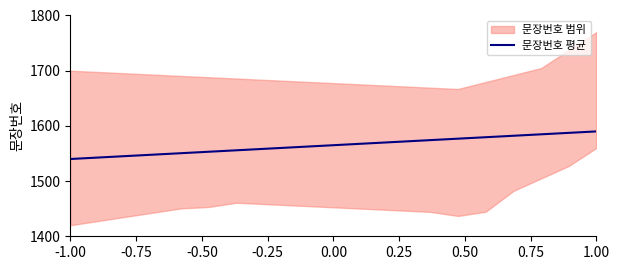

Count the number of values greater than 1566.

10